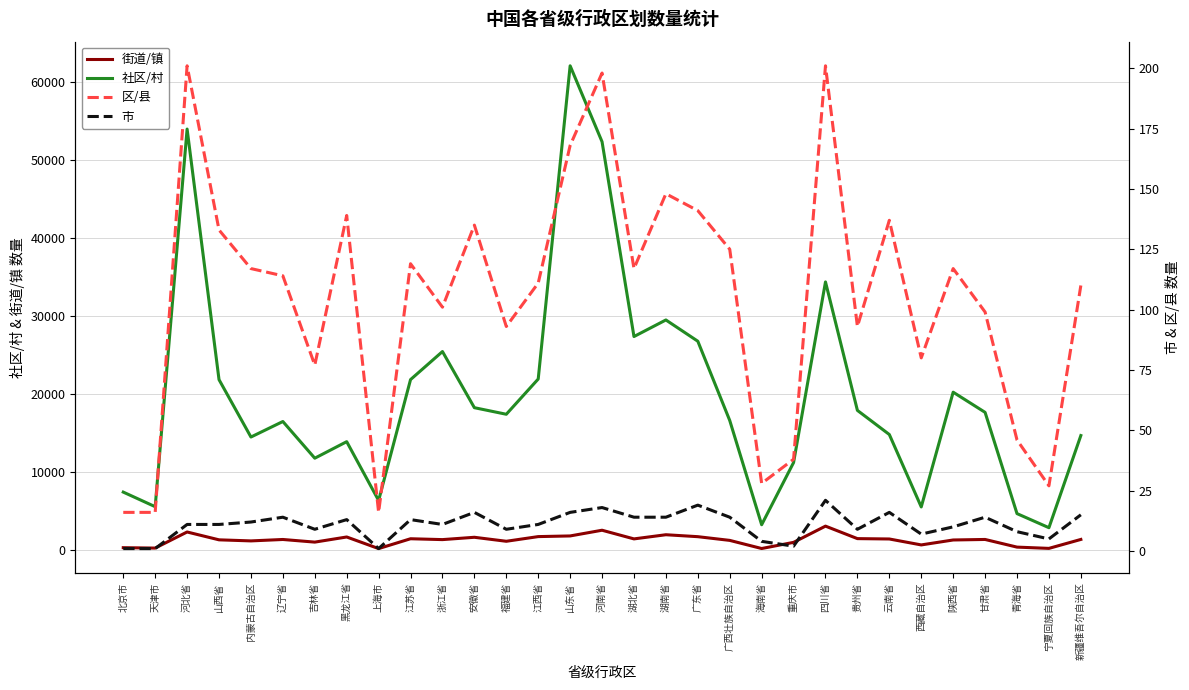

How many distinct data groups are displayed?

4